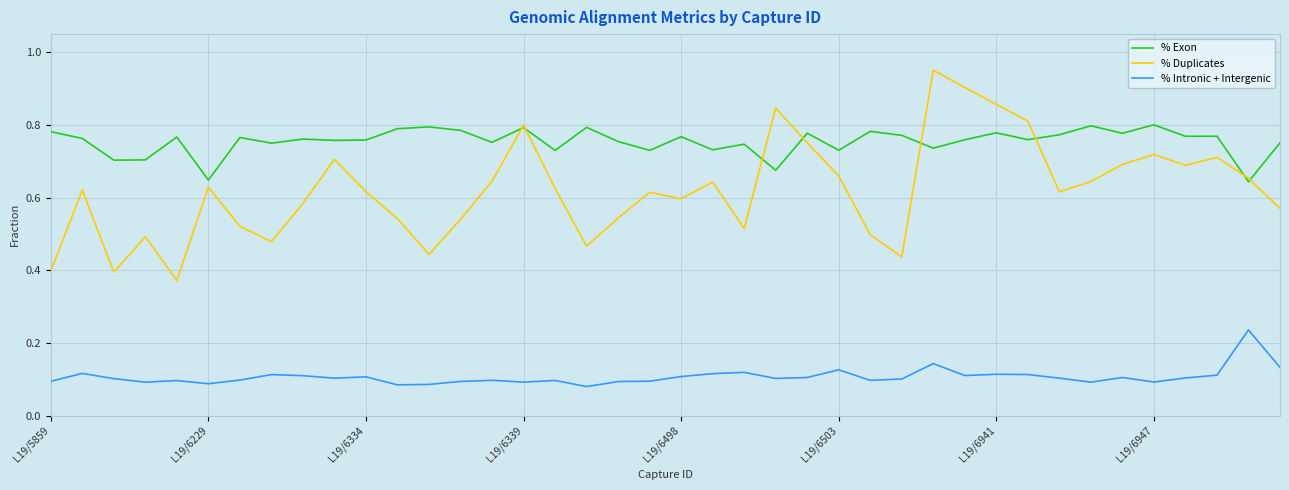

Which series has the largest range (max minus min)?

% Duplicates